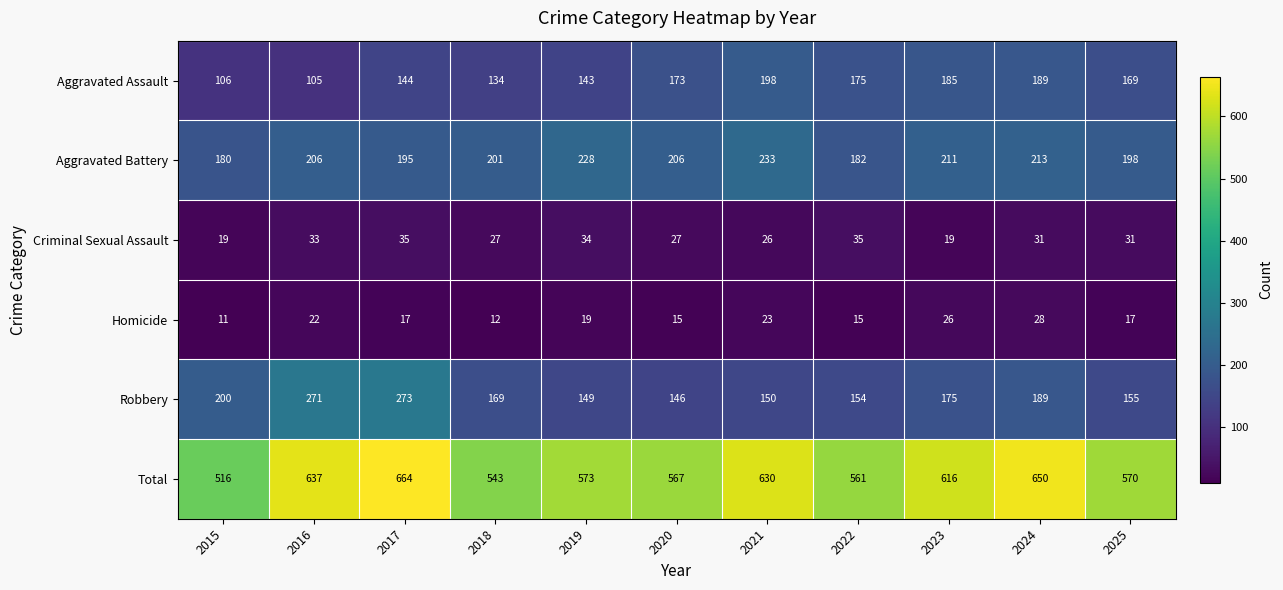

List the series in order of their peak value, highest first.

Total, Robbery, Aggravated Battery, Aggravated Assault, Criminal Sexual Assault, Homicide